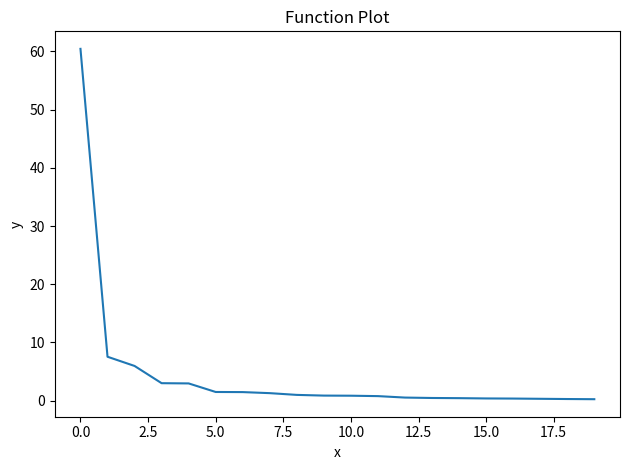

What is the difference between the maximum and minimum values?

60.2